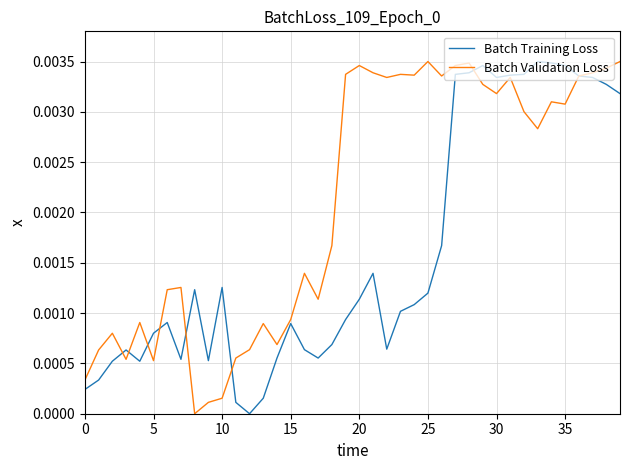

Which series has the largest total across all categories?

Batch Validation Loss